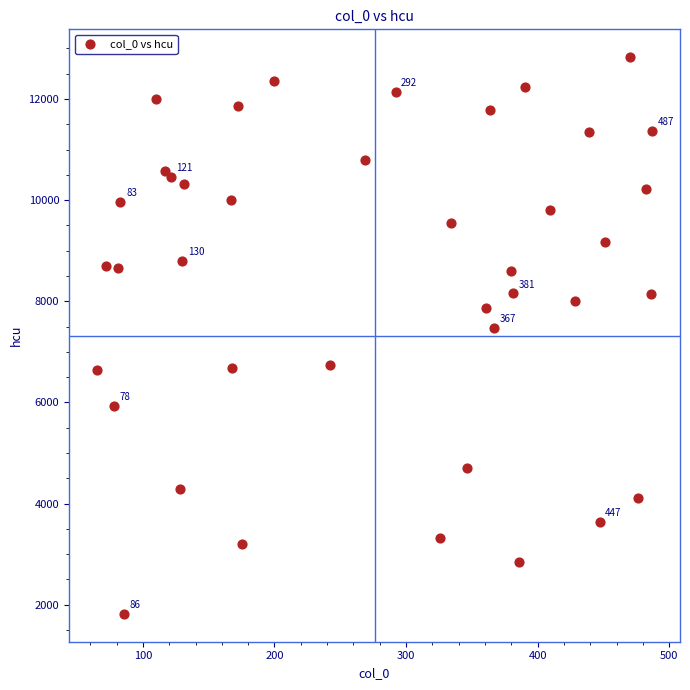

What Y value in the scatter plot is closest to 7323?

7479